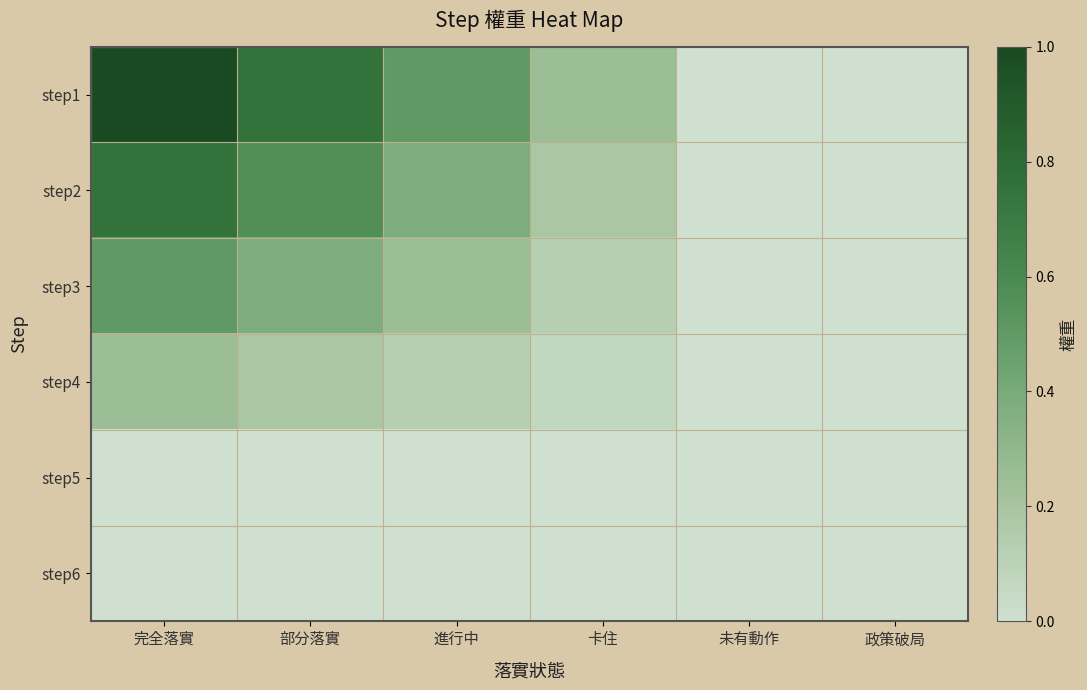

Between 部分落實 and 卡住, which series saw the biggest shift?

step1